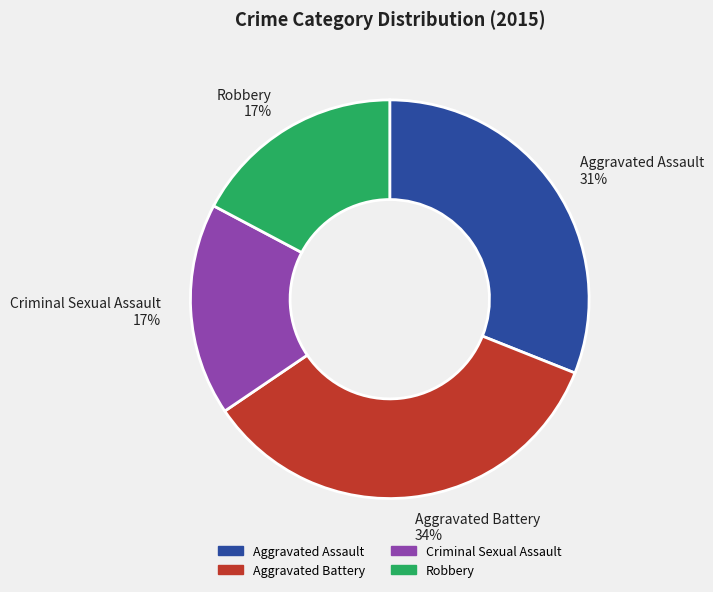

Is it true that Criminal Sexual Assault is 23% of the pie?

False